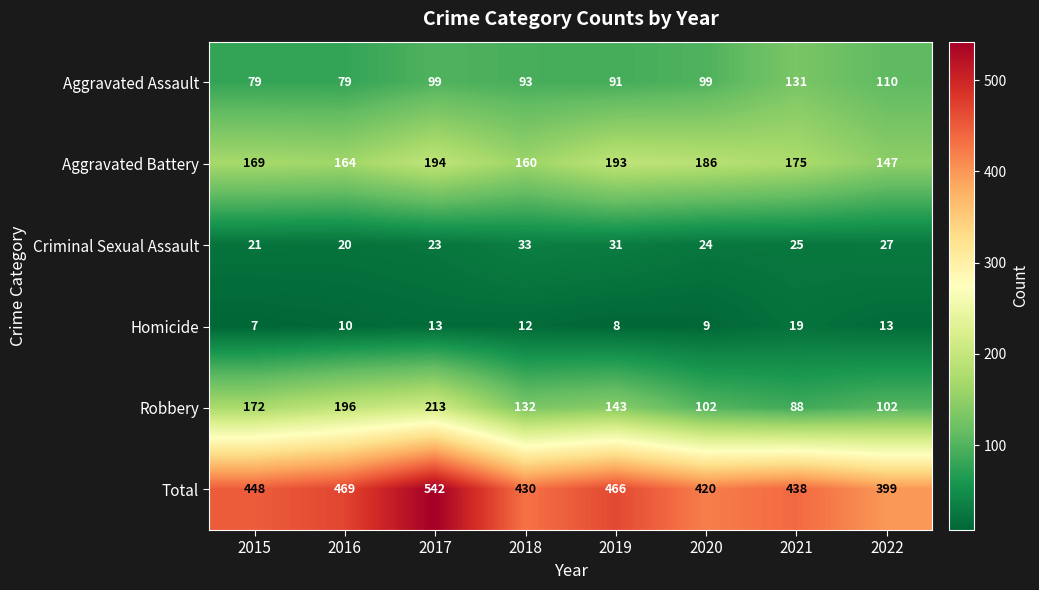

Which series has the widest spread of values?

Total